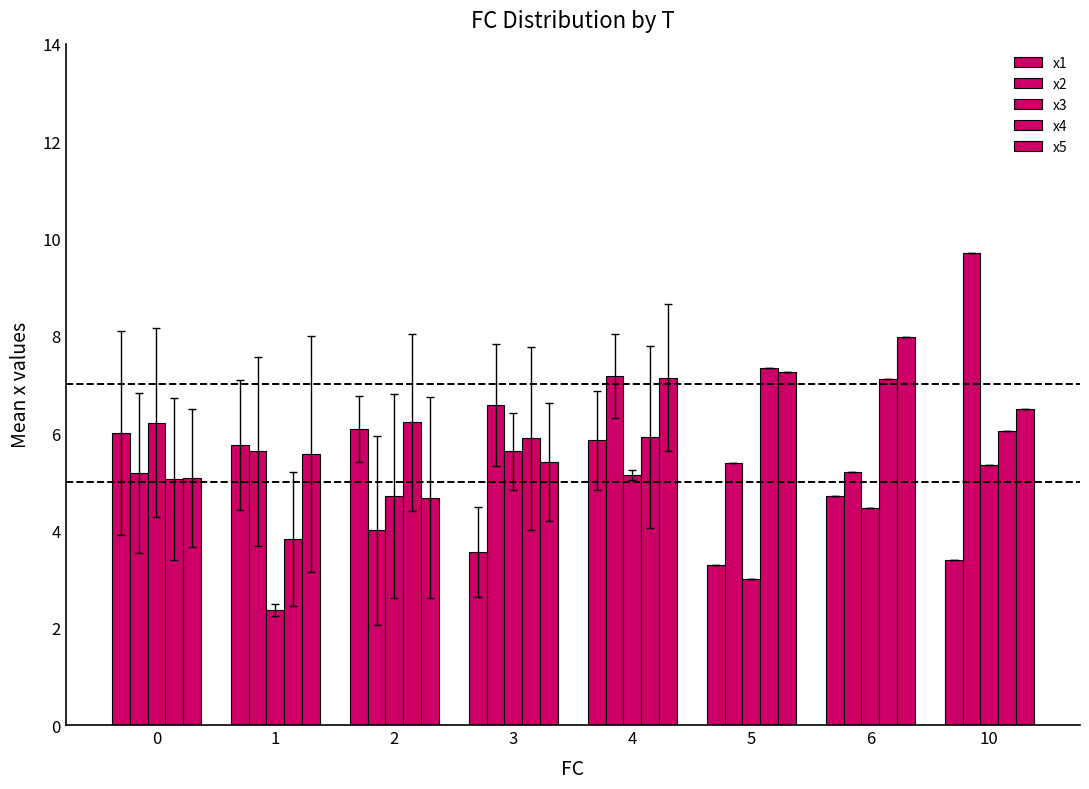

List the labels in order of x4 value, largest first.

5, 6, 2, 10, 4, 3, 0, 1